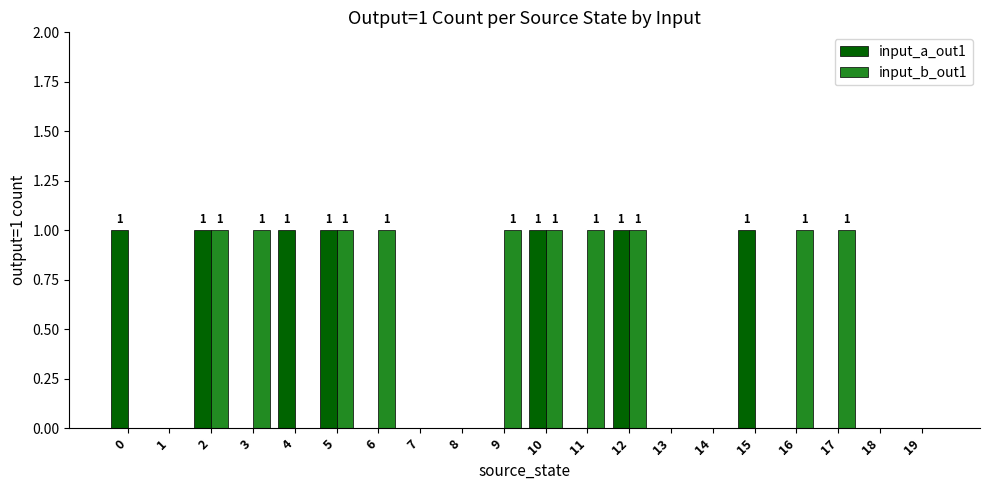

Reading right to left, what are all the values shown in this chart?

input_a_out1: 0	0	0	0	1	0	0	1	0	1	0	0	0	0	1	1	0	1	0	1
input_b_out1: 0	0	1	1	0	0	0	1	1	1	1	0	0	1	1	0	1	1	0	0